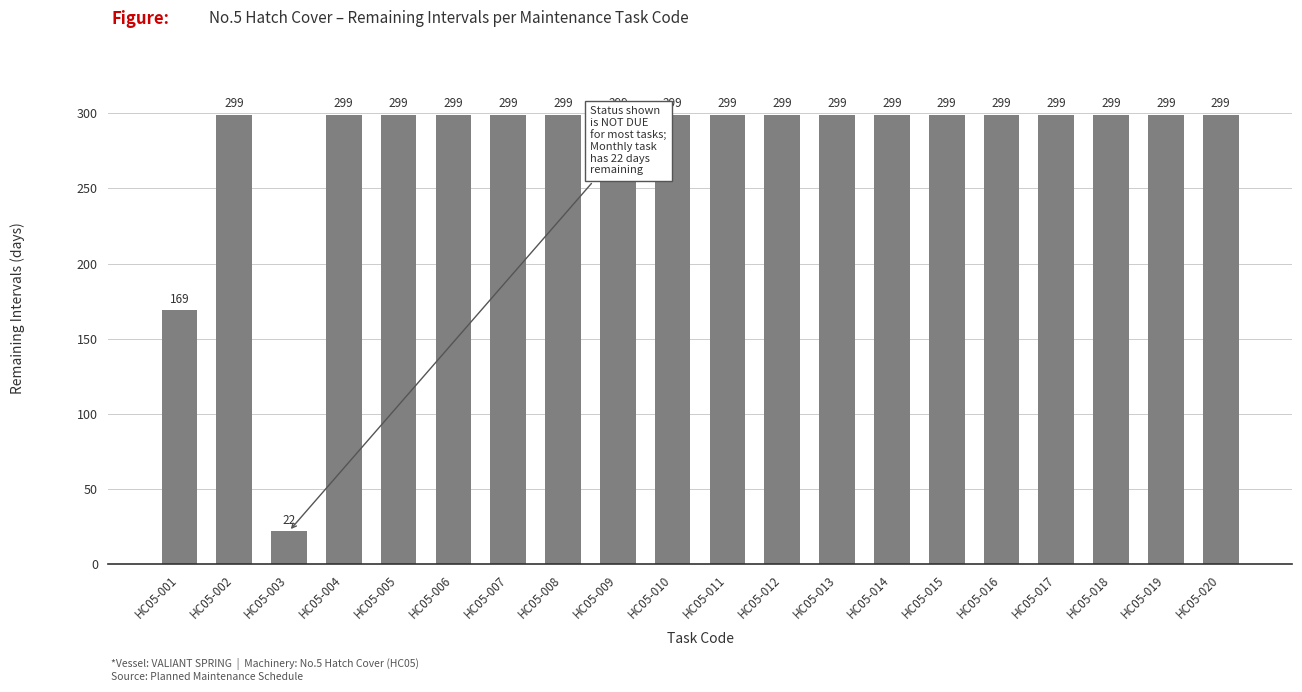

What is the approximate value at HC05-020, to the nearest 10?

300